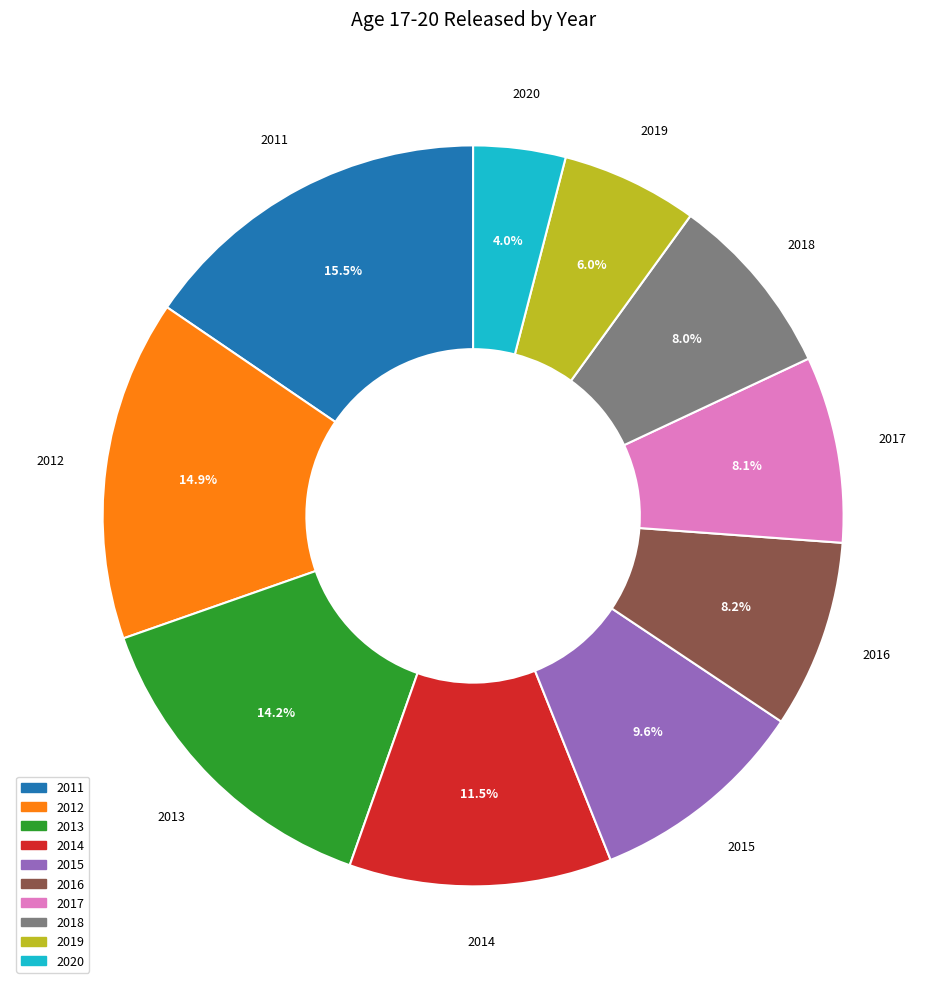

Does 2019 represent more than half of the total?

No